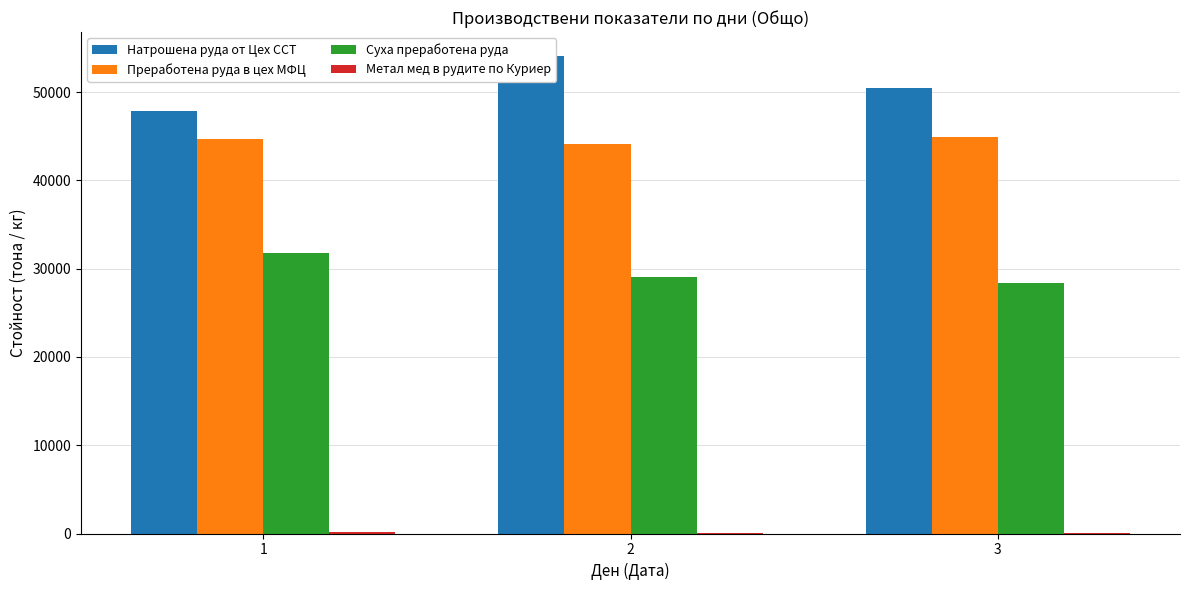

How many values in the Суха преработена руда series are below 29083?

1